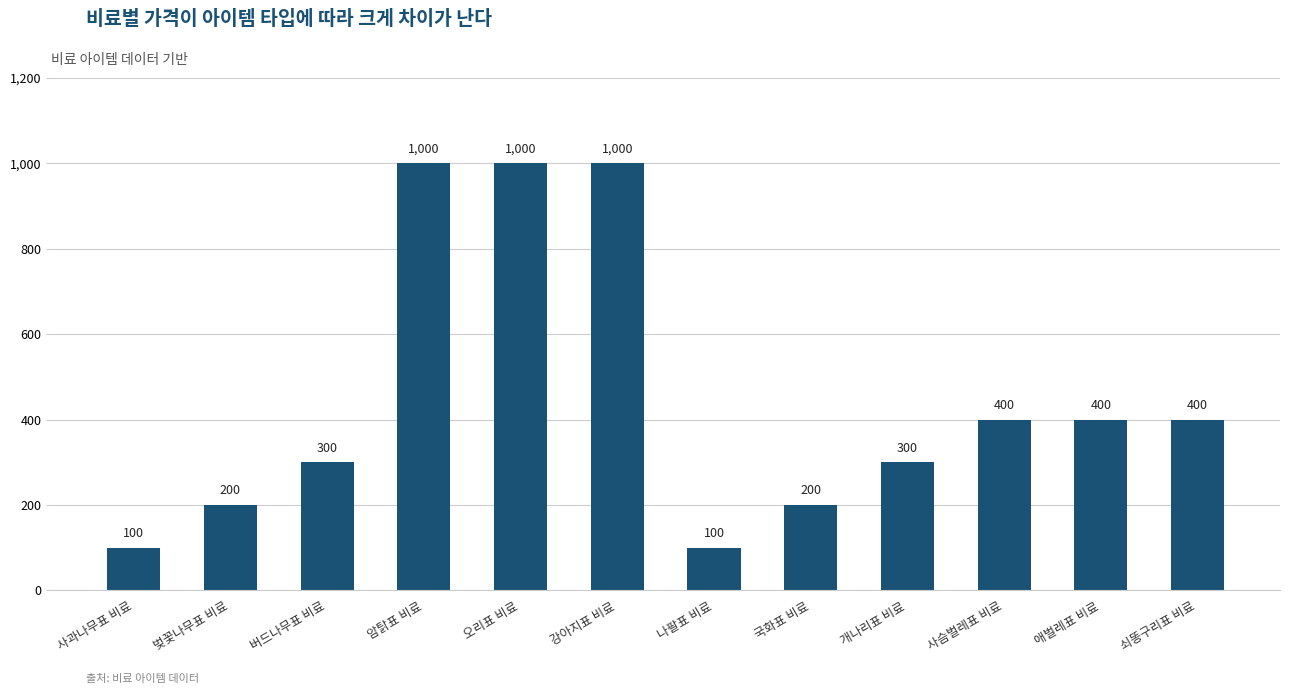

What is the difference between the second highest and second lowest values?

900